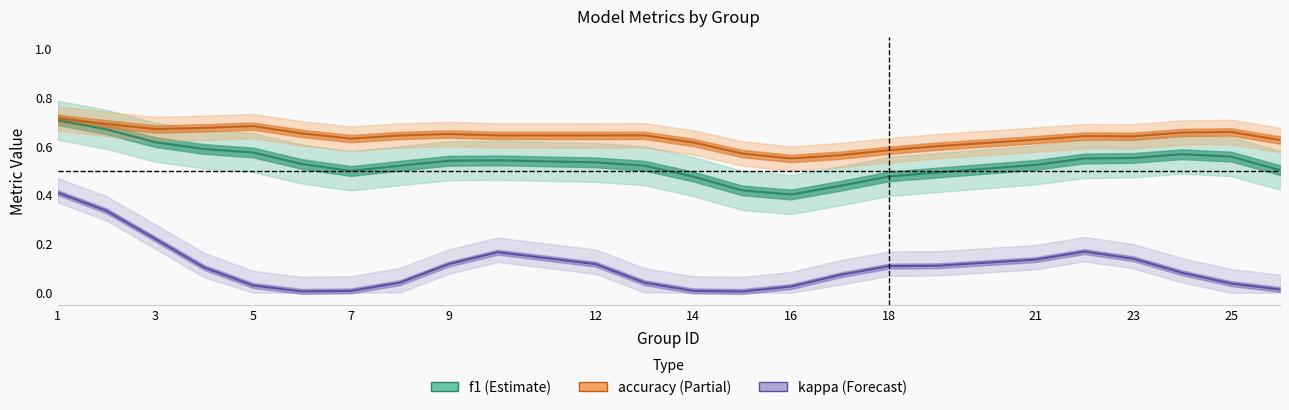

True or false: f1 and accuracy intersect in this chart.

False